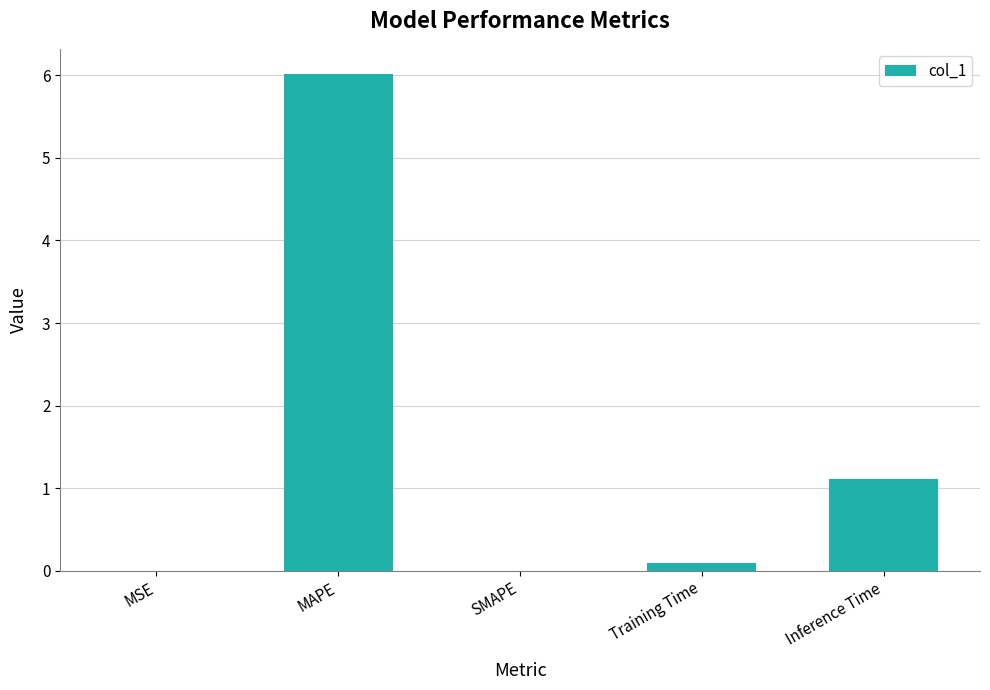

What is the change in value from MAPE to Inference Time?

-4.9